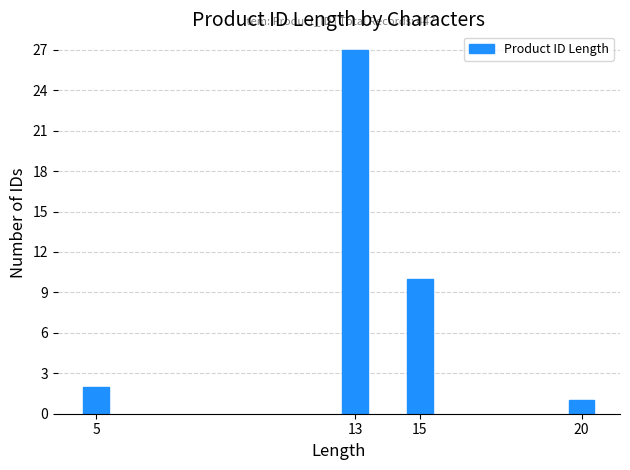

Reading right to left, list all the values displayed in this chart.

1	10	27	2